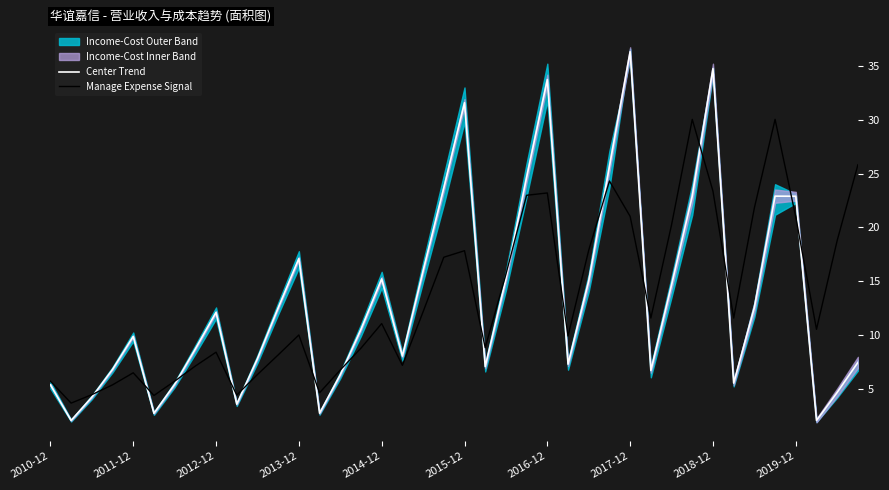

Where is Center Trend nearest to the value 19?

2013-12